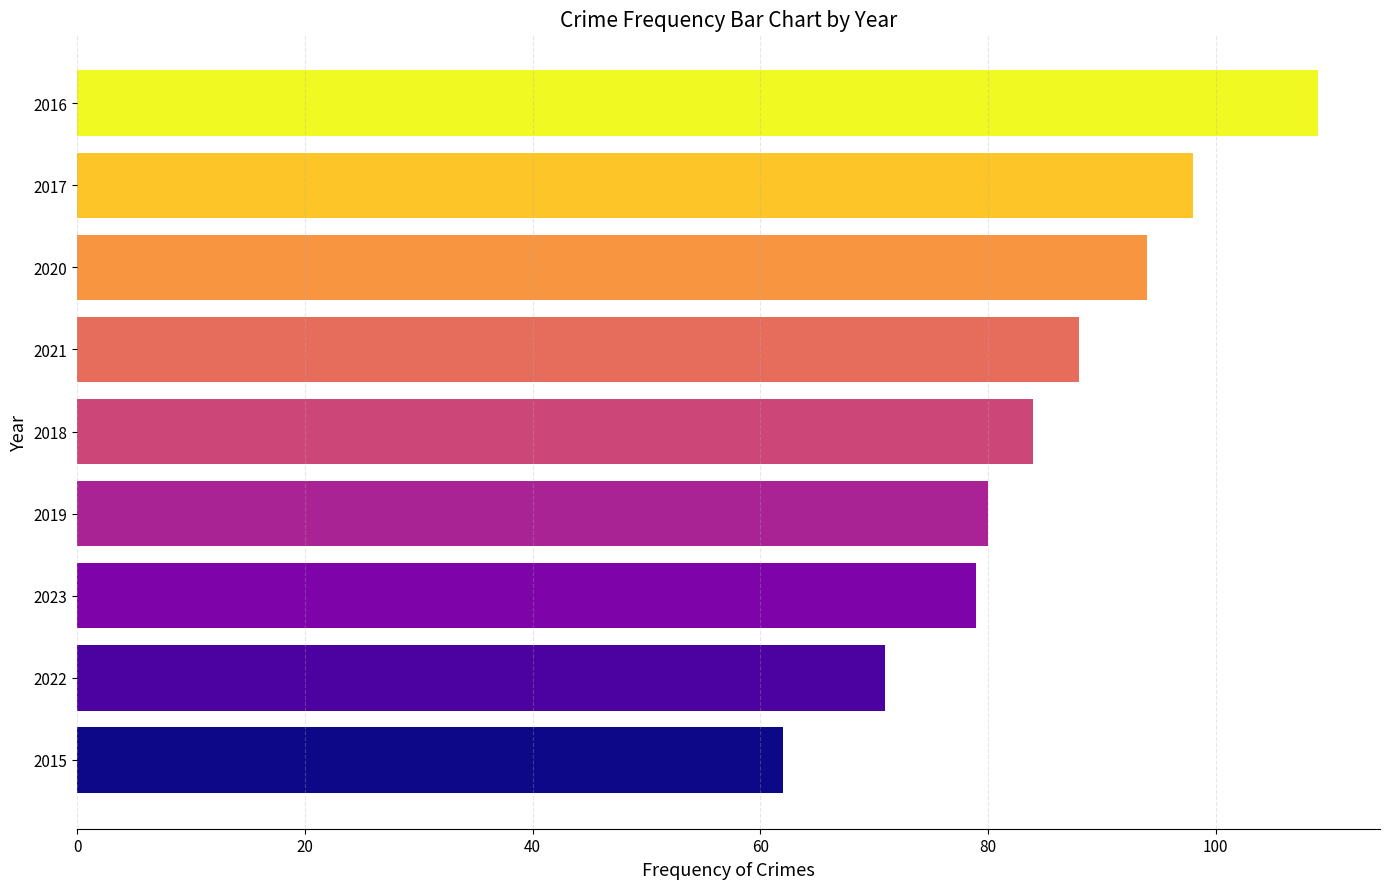

What is the difference between the second highest and second lowest values?

27